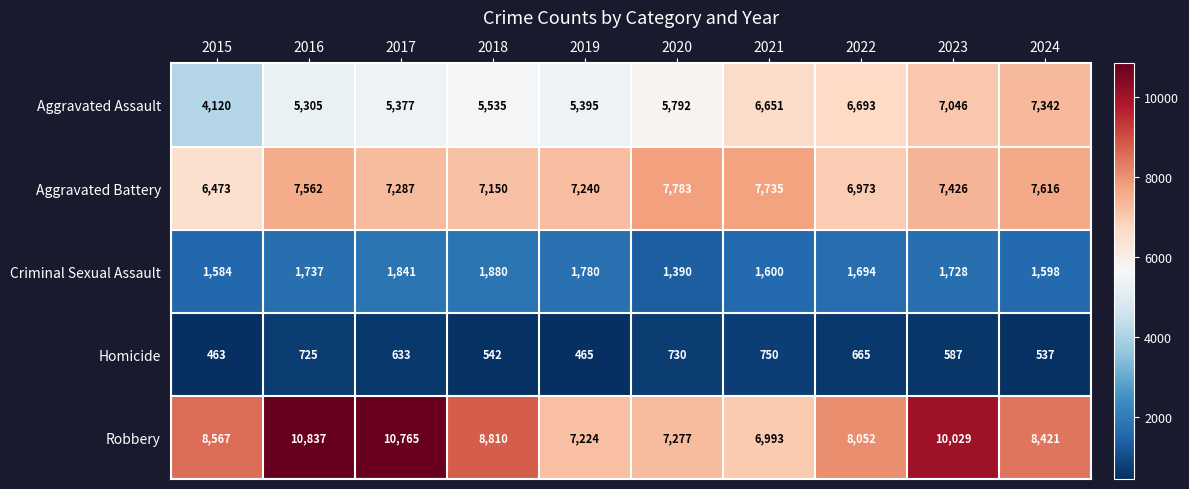

What is the sum of the Criminal Sexual Assault values at 2020 and 2015?

2974